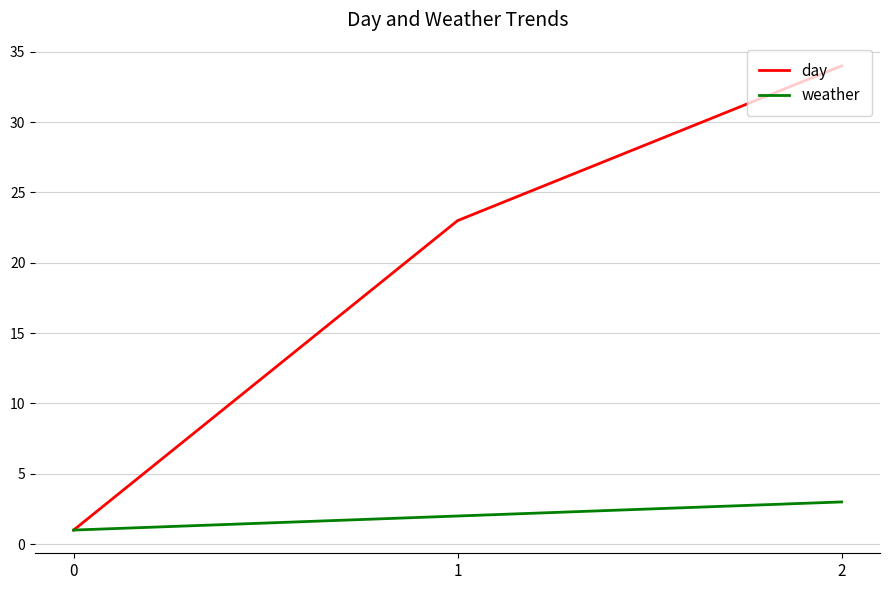

What is the difference between the day values at 0 and 1?

22